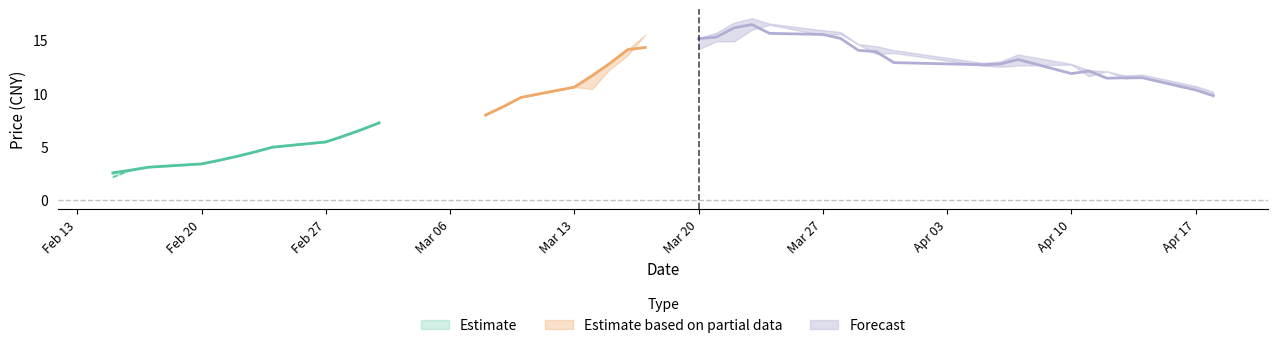

What is the spread (max minus min) of values at 27?

14.3